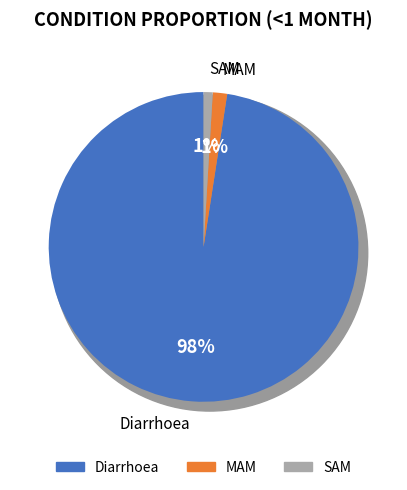

Rank the categories by value from lowest to highest.

SAM, MAM, Diarrhoea